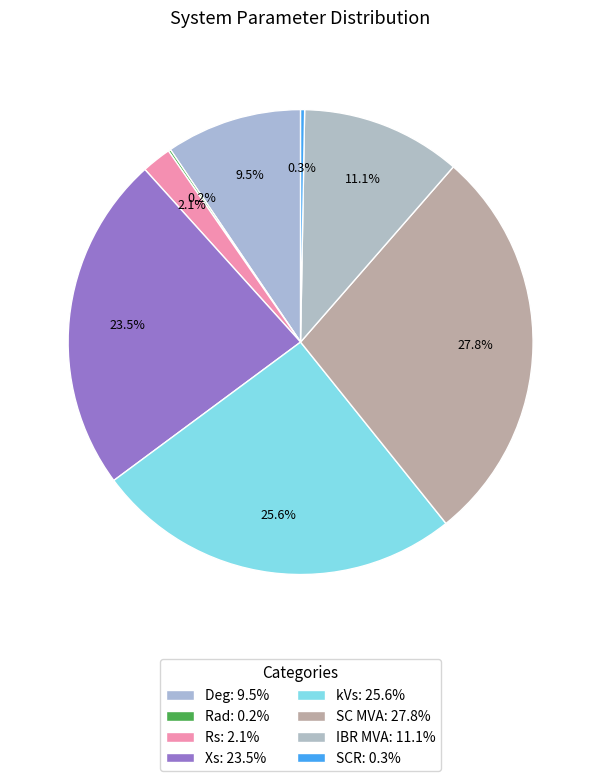

Rank the categories by value from highest to lowest.

SC MVA, kVs, Xs, IBR MVA, Deg, Rs, SCR, Rad